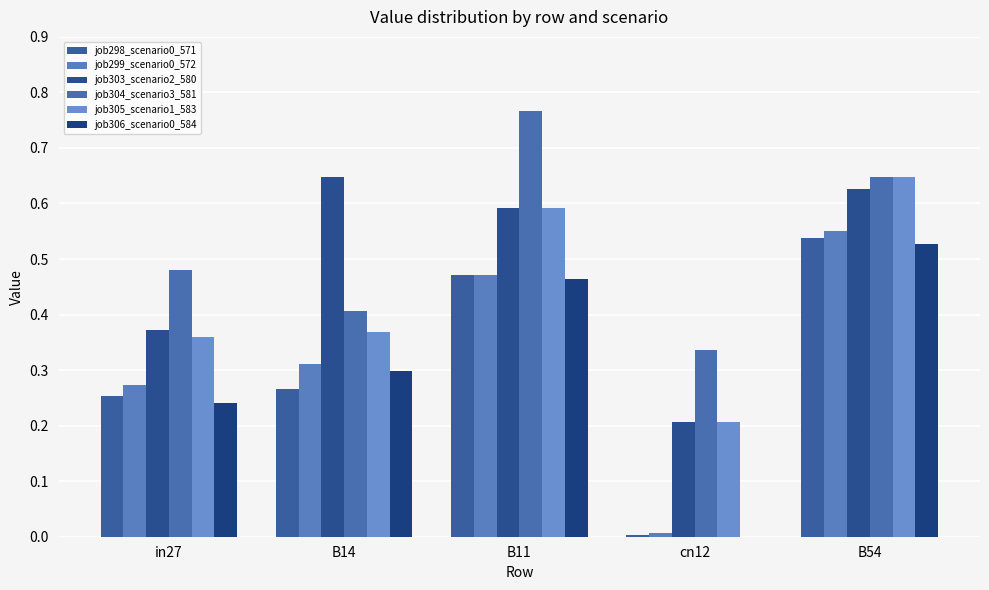

Does the chart contain stacked bars?

No